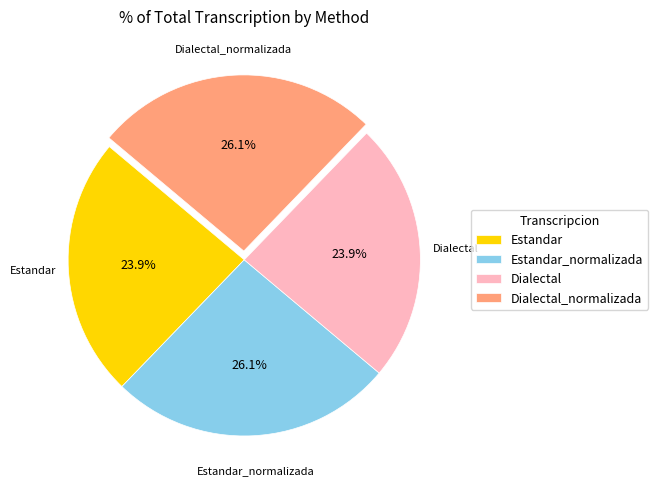

The Estandar_normalizada slice represents 26% of the pie. True or false?

True